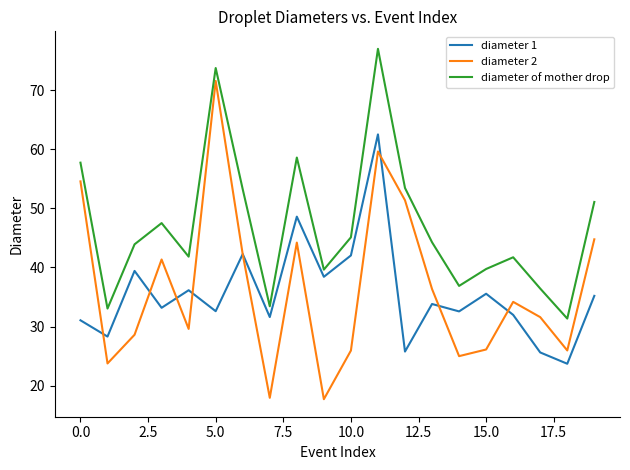

What is the maximum value shown in the chart?

77.0